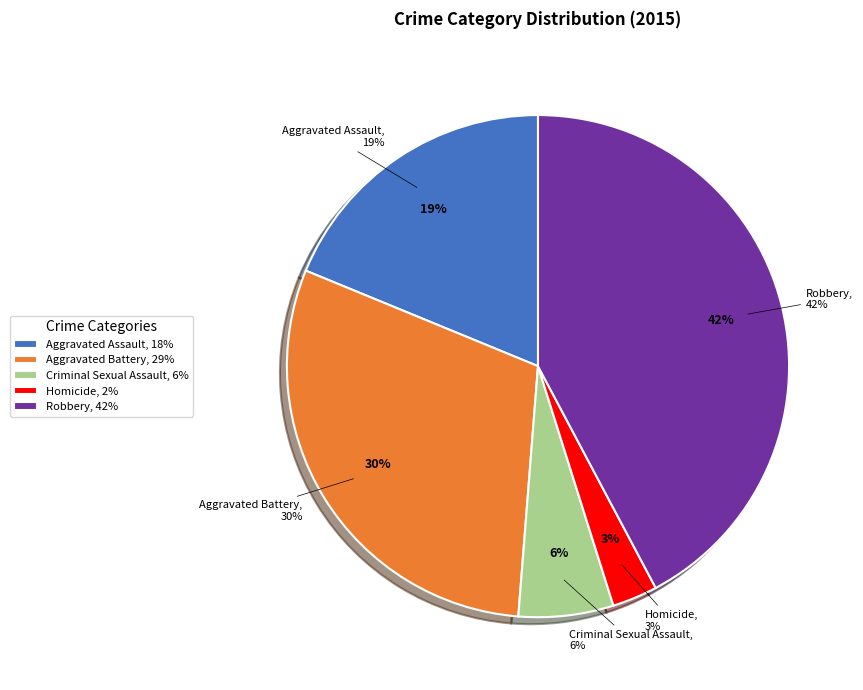

Between Aggravated Battery and Robbery, which is larger?

Robbery